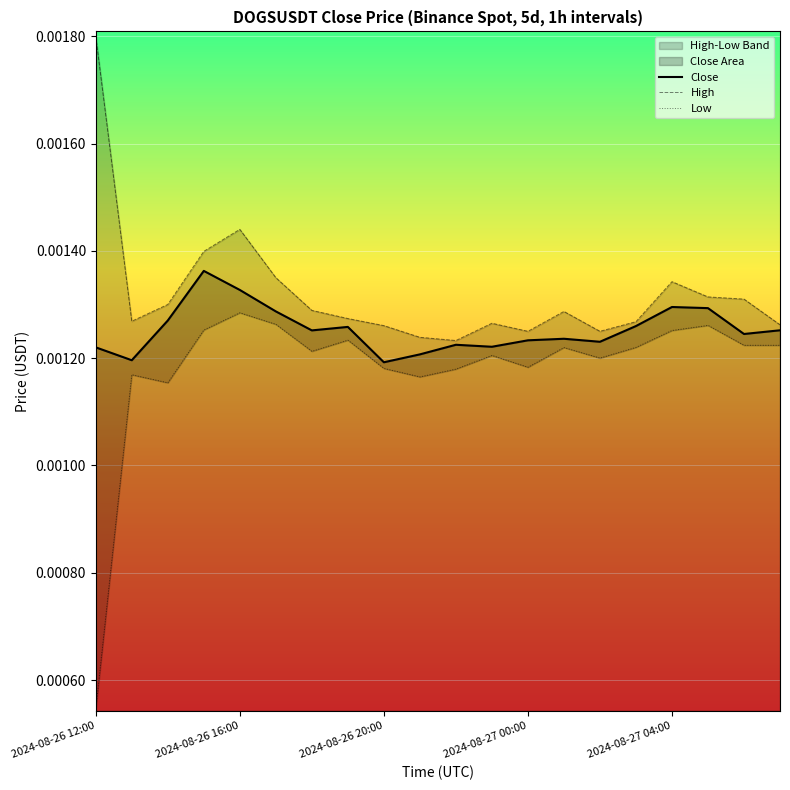

Is it true that Low equals 0.0 at 2024-08-27 00:00?

False